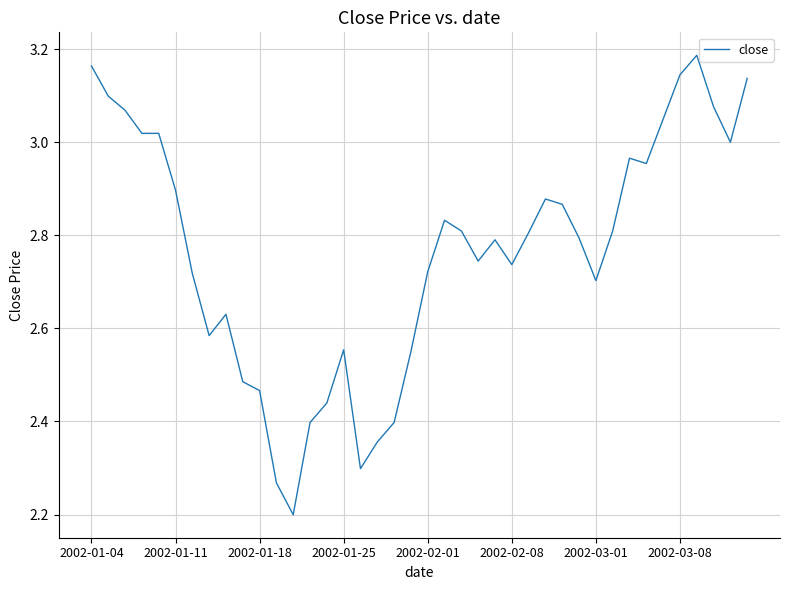

What is the smallest value displayed?

2.2